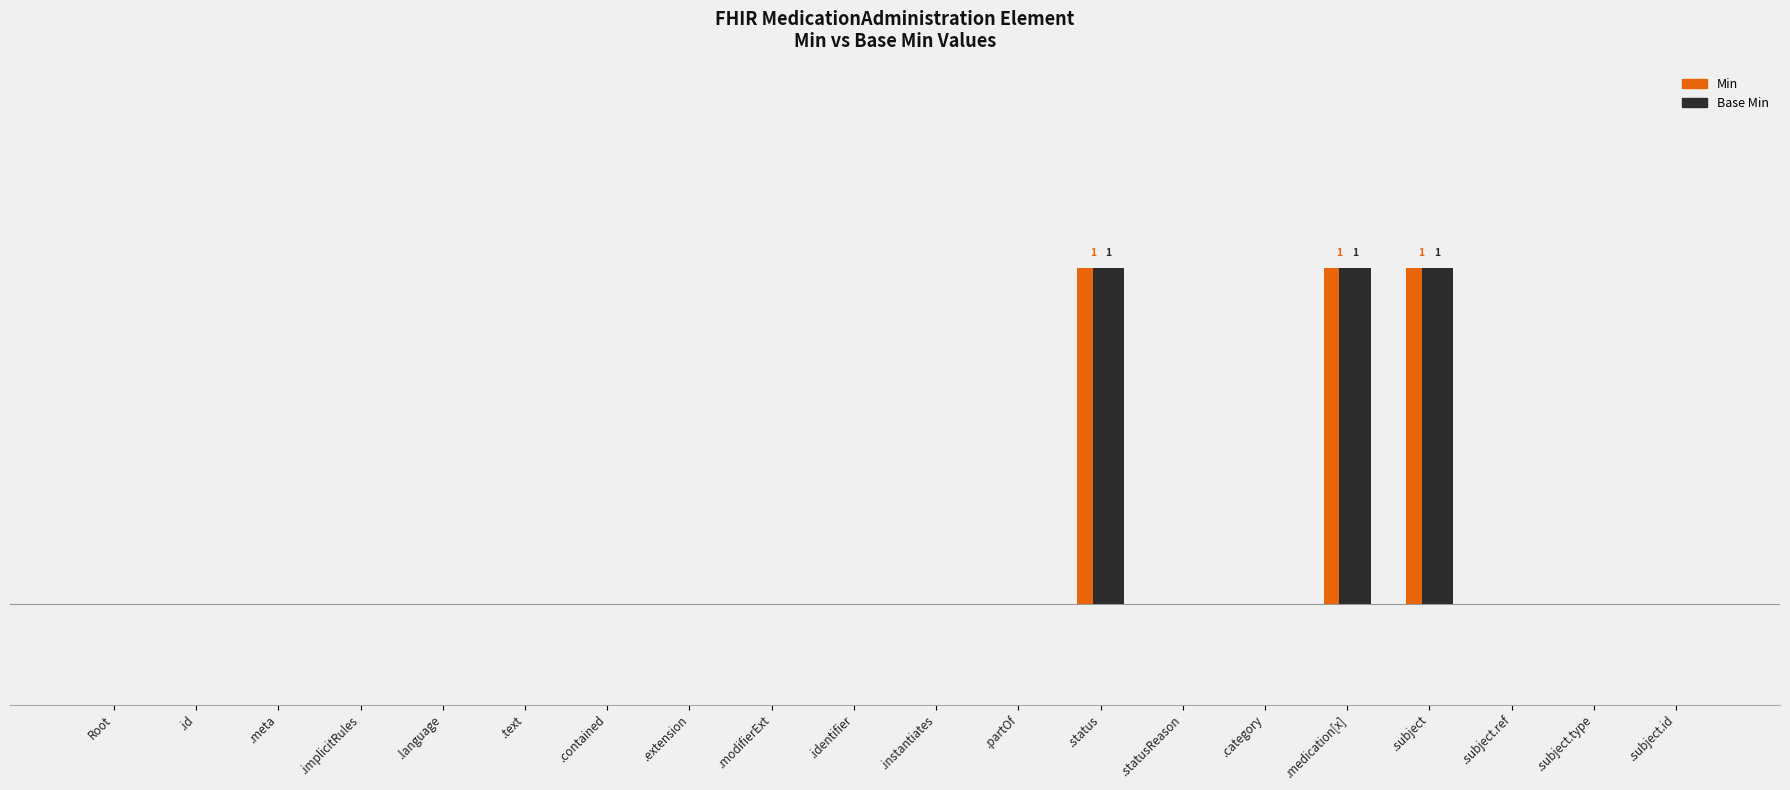

The Min series shows 0 at MedicationAdministration.subject.type. True or false?

True